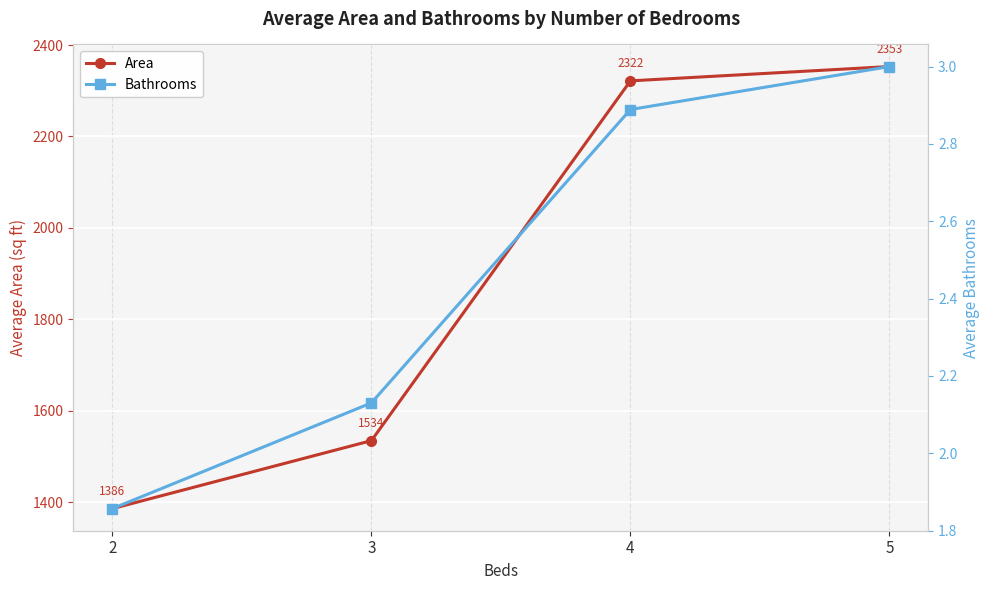

Reading right to left, transcribe all the data shown in this chart.

Area: 5=2353.0	4=2321.7	3=1534.3	2=1385.6
Bathrooms: 5=3.0	4=2.9	3=2.1	2=1.9